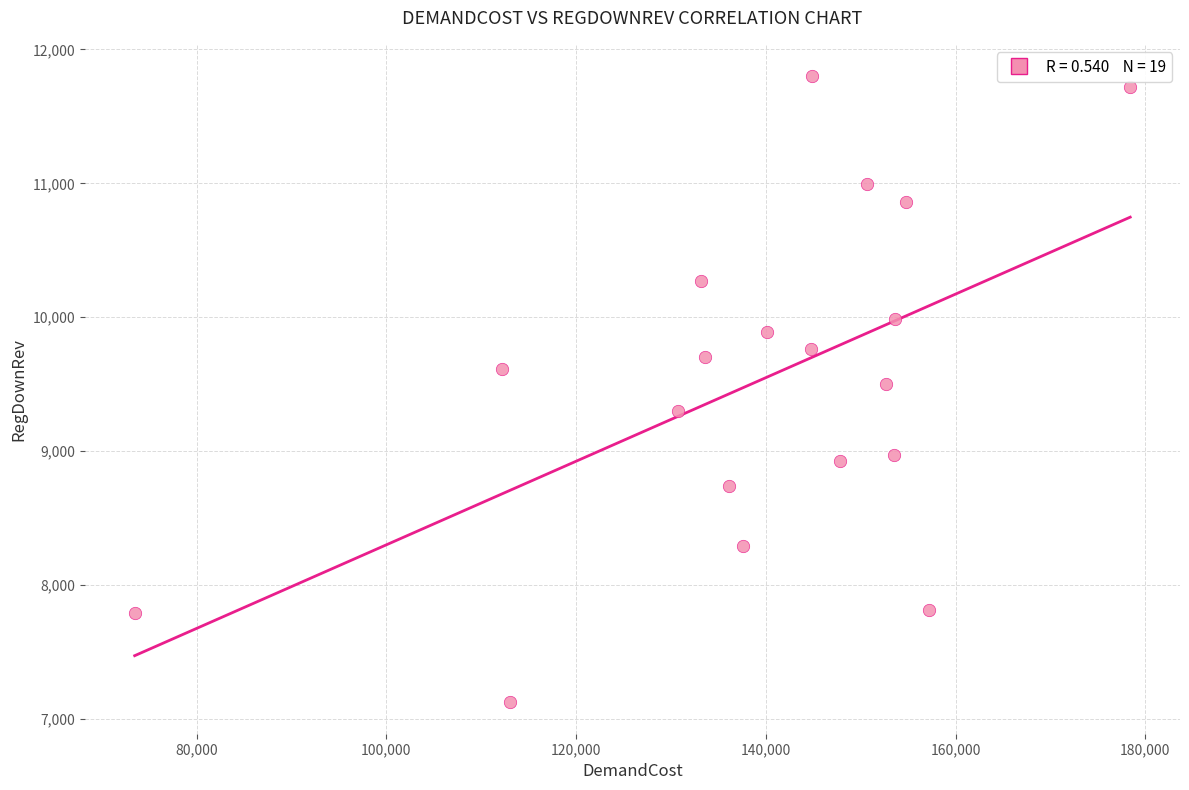

What is the range of X values (max minus min)?

104938.3